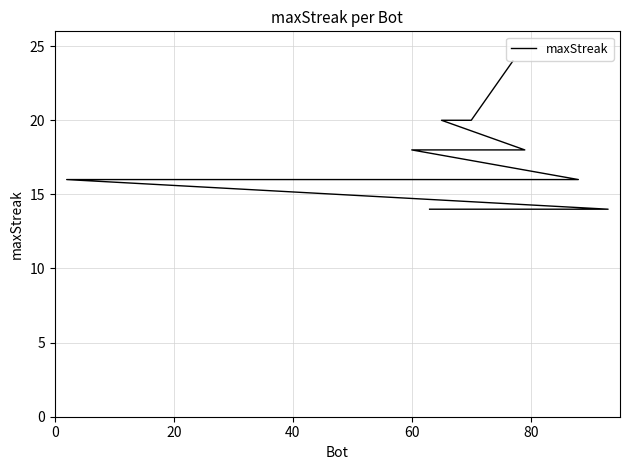

Does the chart have visible grid lines?

Yes